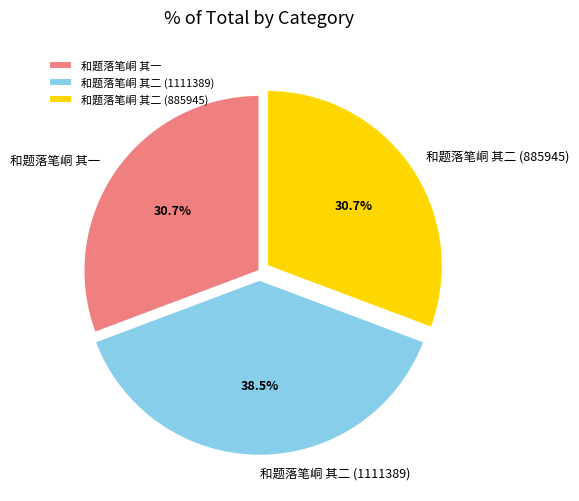

Which has a higher value, 和题落笔峒 其二 (1111389) or 和题落笔峒 其一?

和题落笔峒 其二 (1111389)